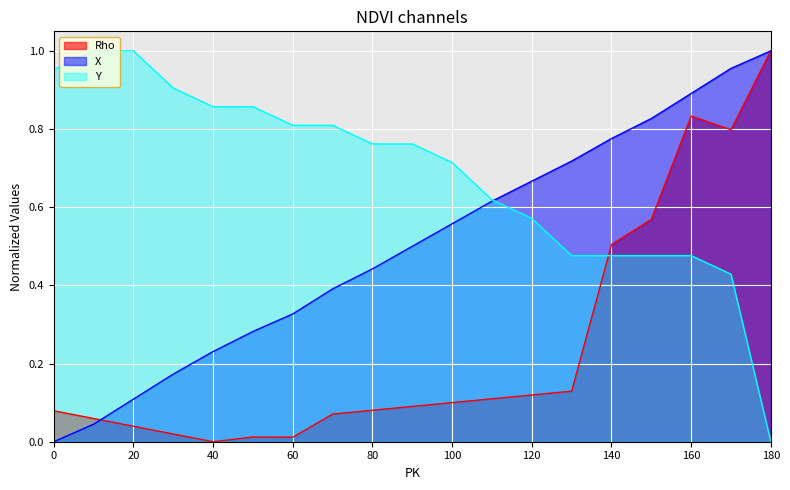

After their last crossing, which series has the higher values: X or Y?

X